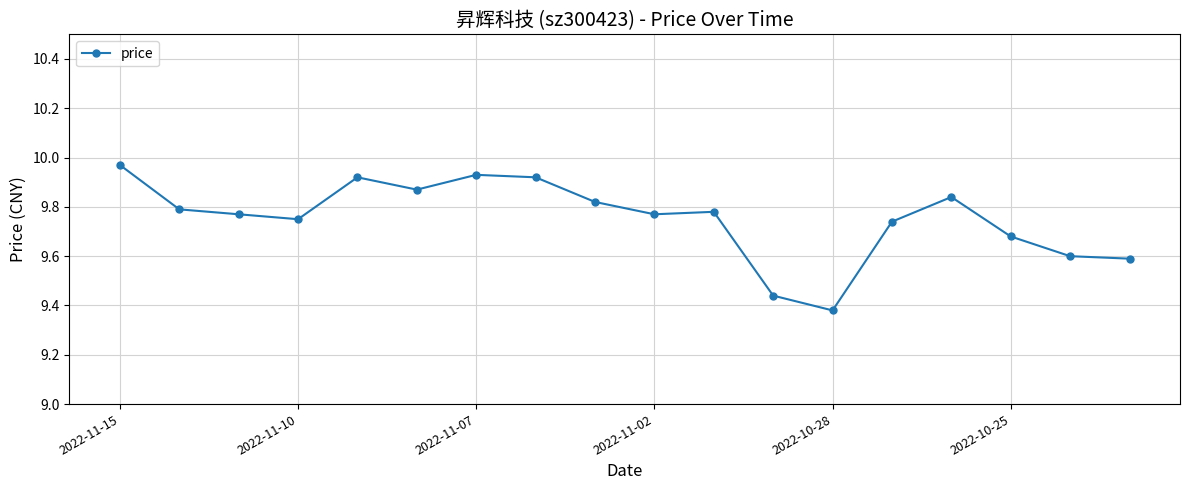

True or false: there are more than 2 points higher than both neighbors.

True